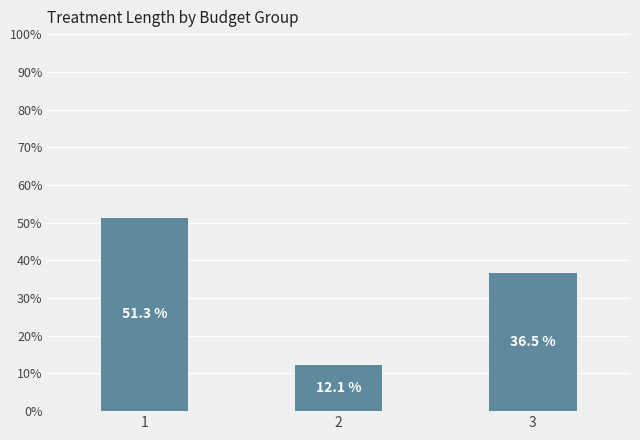

Reading left to right, list all the values displayed in this chart.

1=51.3	2=12.1	3=36.5